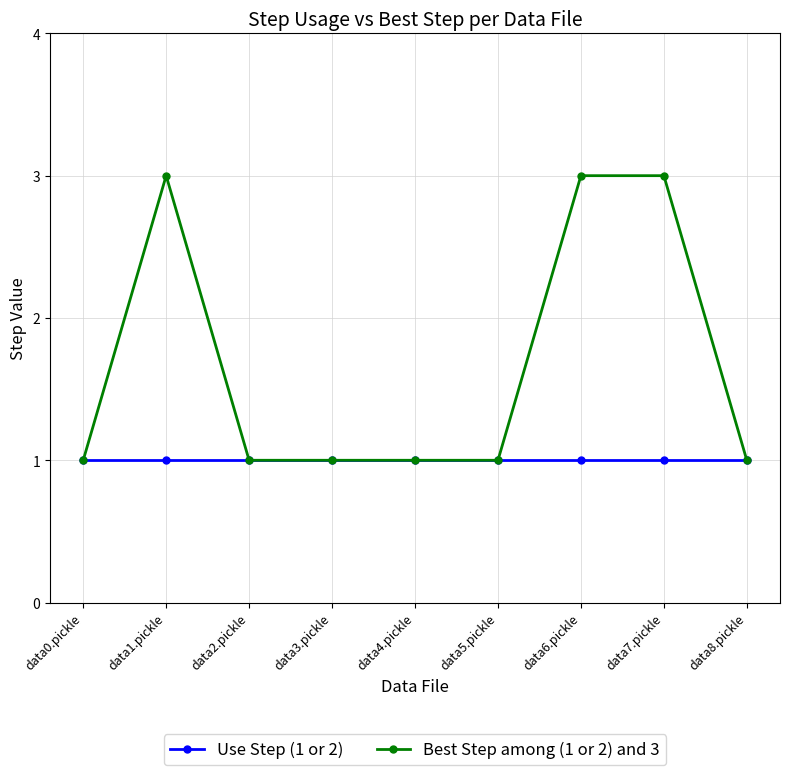

At which category does Best Step among (1 or 2) and 3 reach its first local peak?

data1.pickle